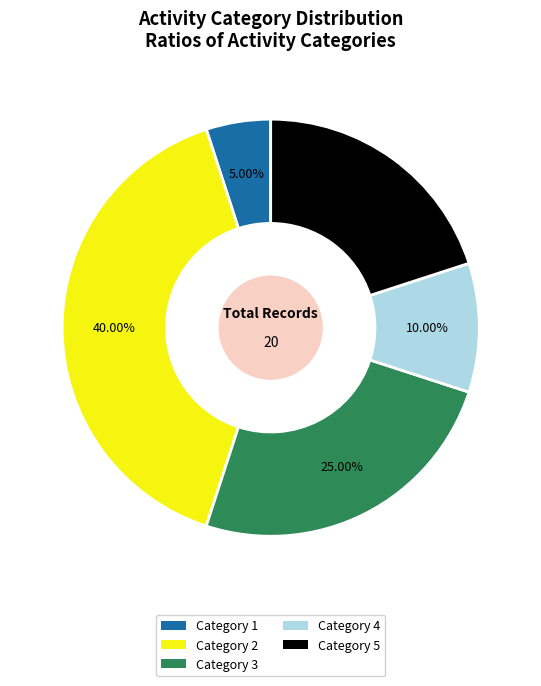

Approximately how many times larger is the value at Category 2 compared to Category 3?

1.6